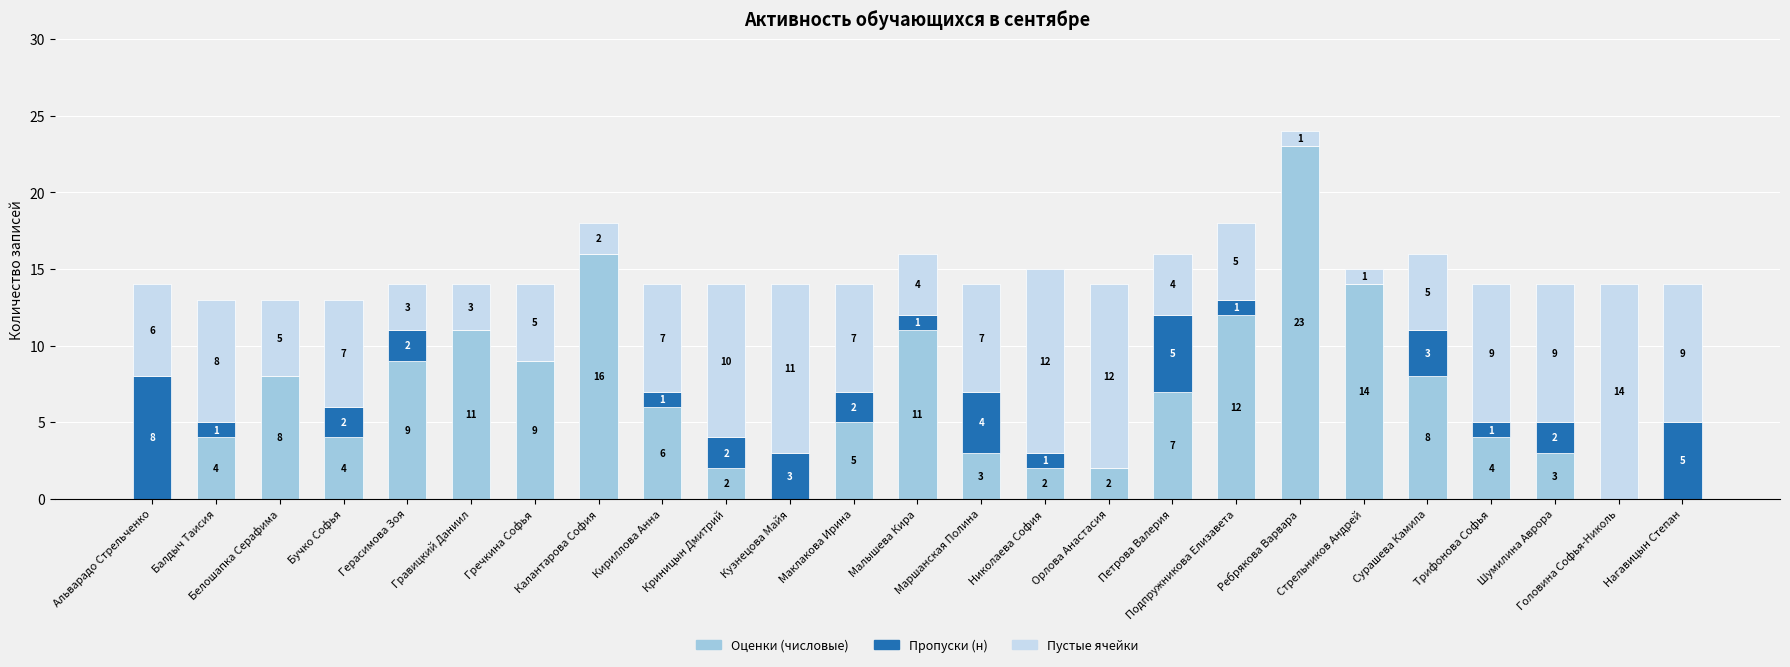

What is the maximum value for Оценки (числовые)?

23